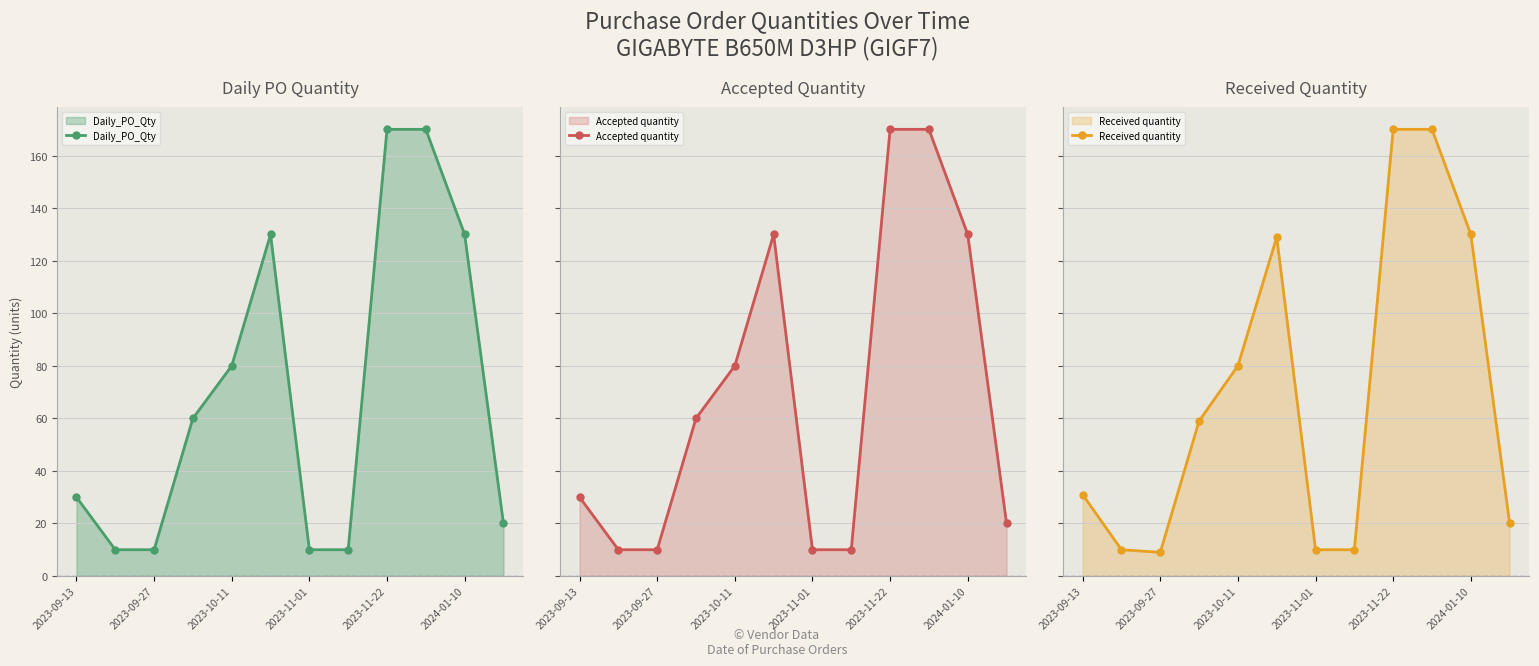

The value of Accepted quantity at 2024-01-10 is 130. True or false?

True